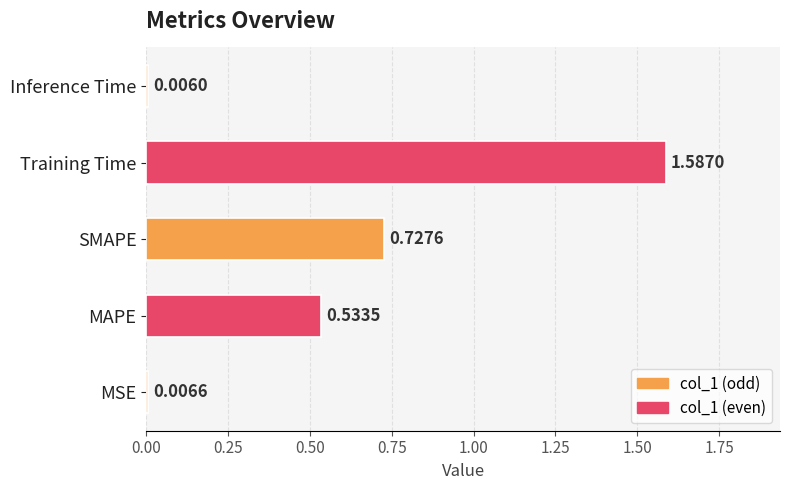

At which label is the value closest to 0?

Inference Time